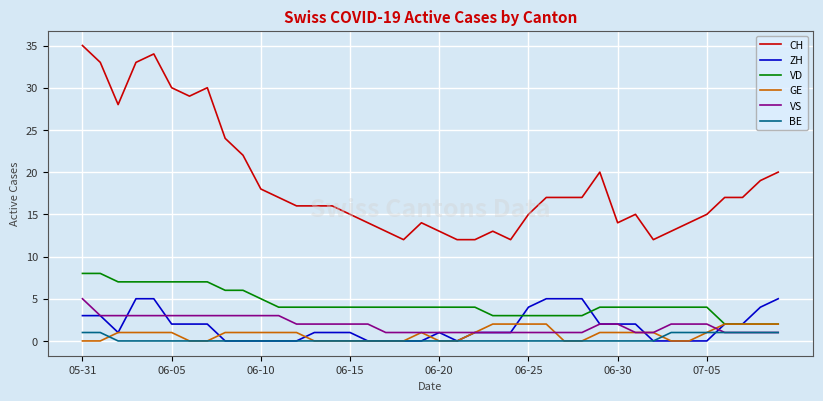

What is the greatest value displayed?

35